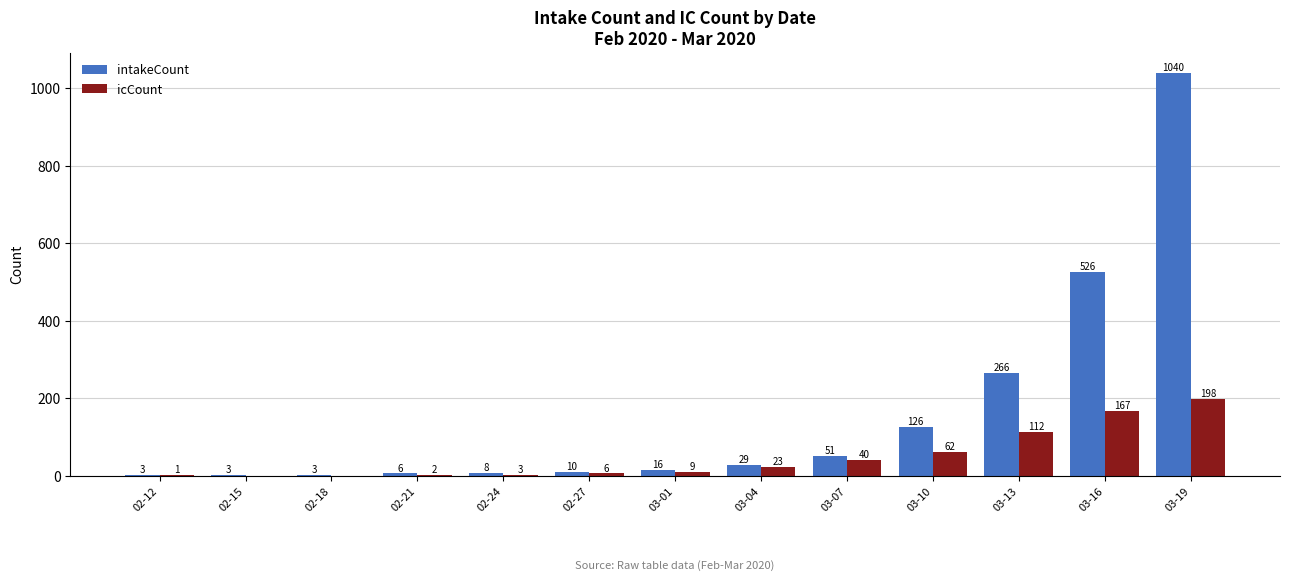

Read the intakeCount value at 02-24.

8